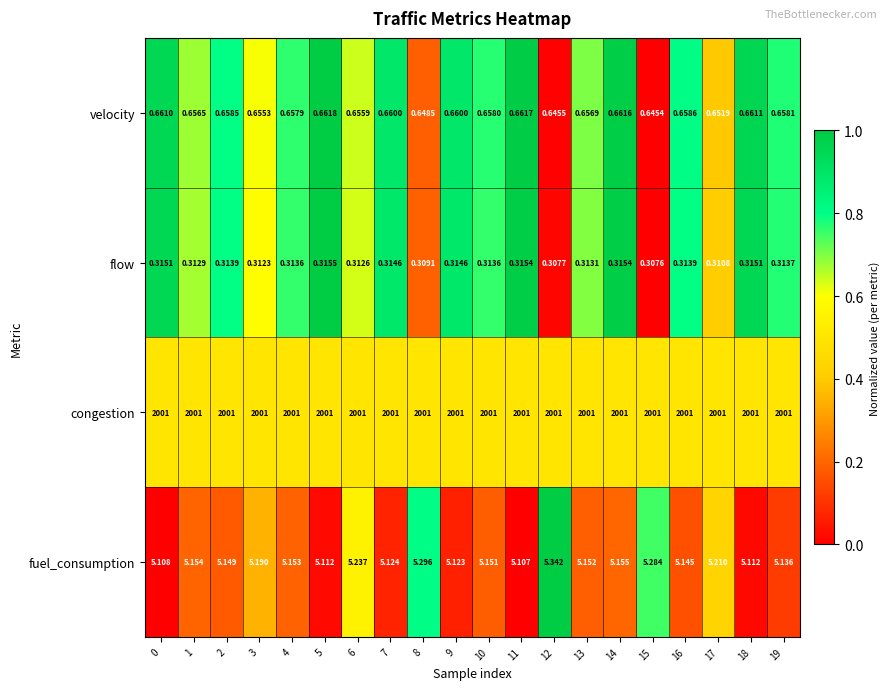

Between 0 and 6, which series saw the biggest shift?

fuel_consumption